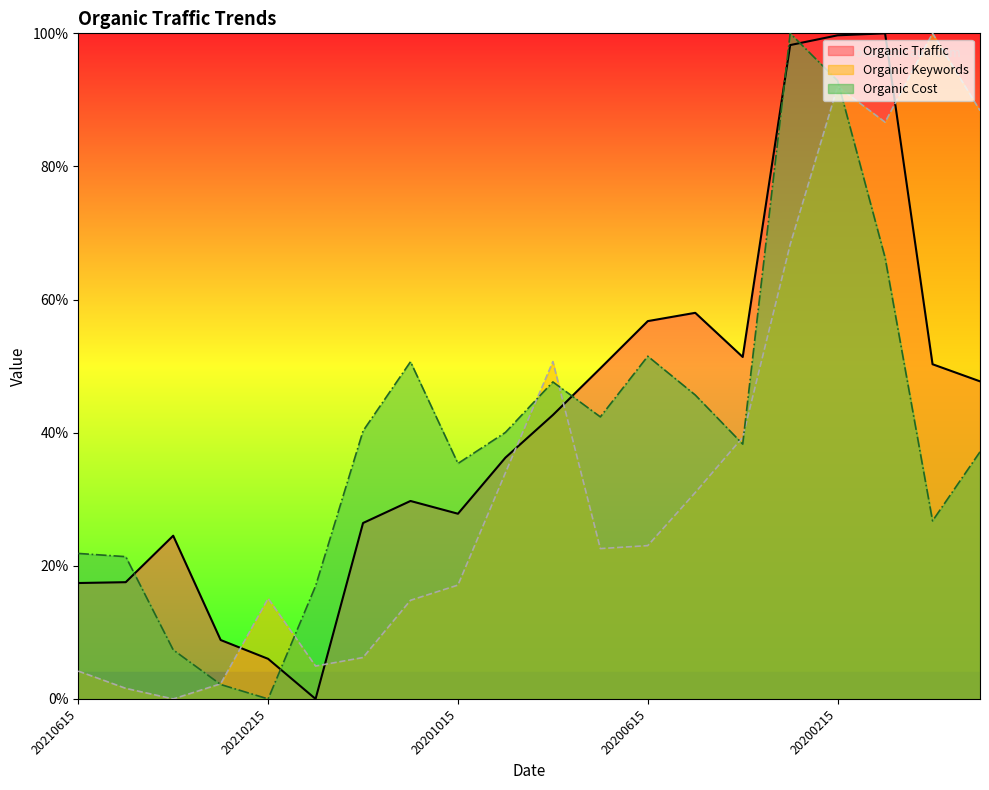

How many interior local valleys does the Organic Keywords series have?

4